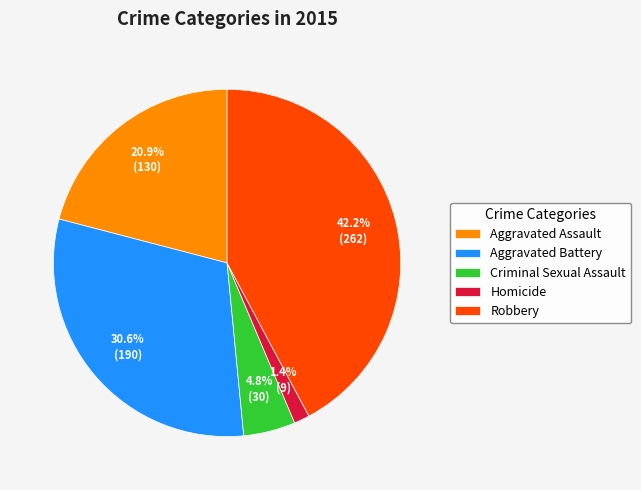

To the nearest percent, what percentage of the pie is Robbery?

42%